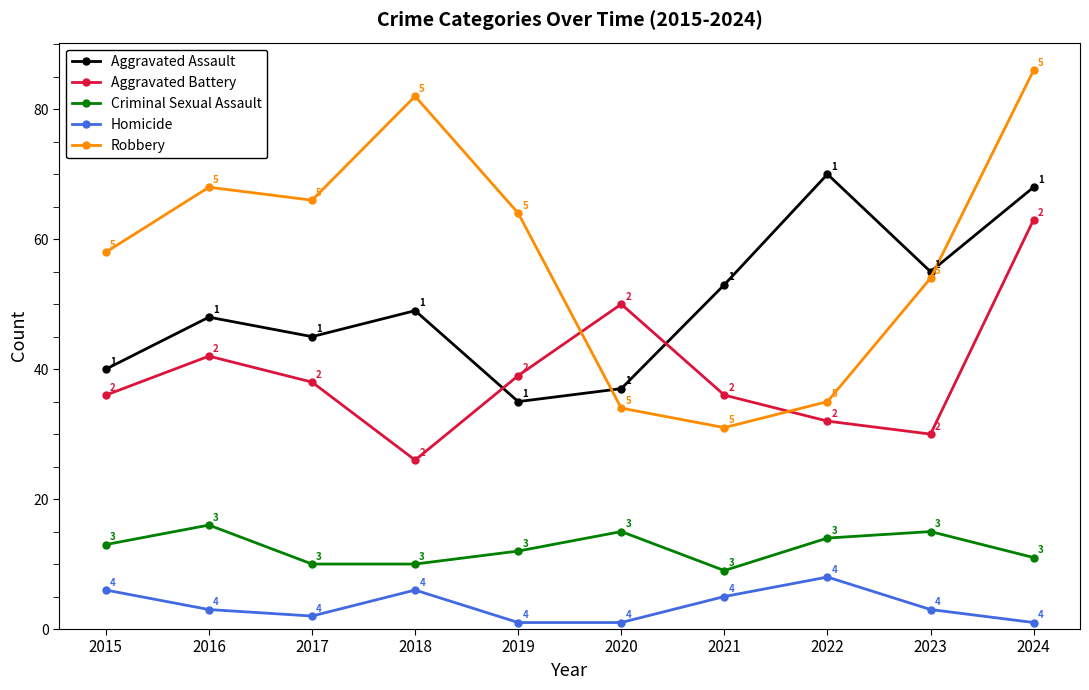

The Aggravated Battery series shows 38 at 2017. True or false?

True